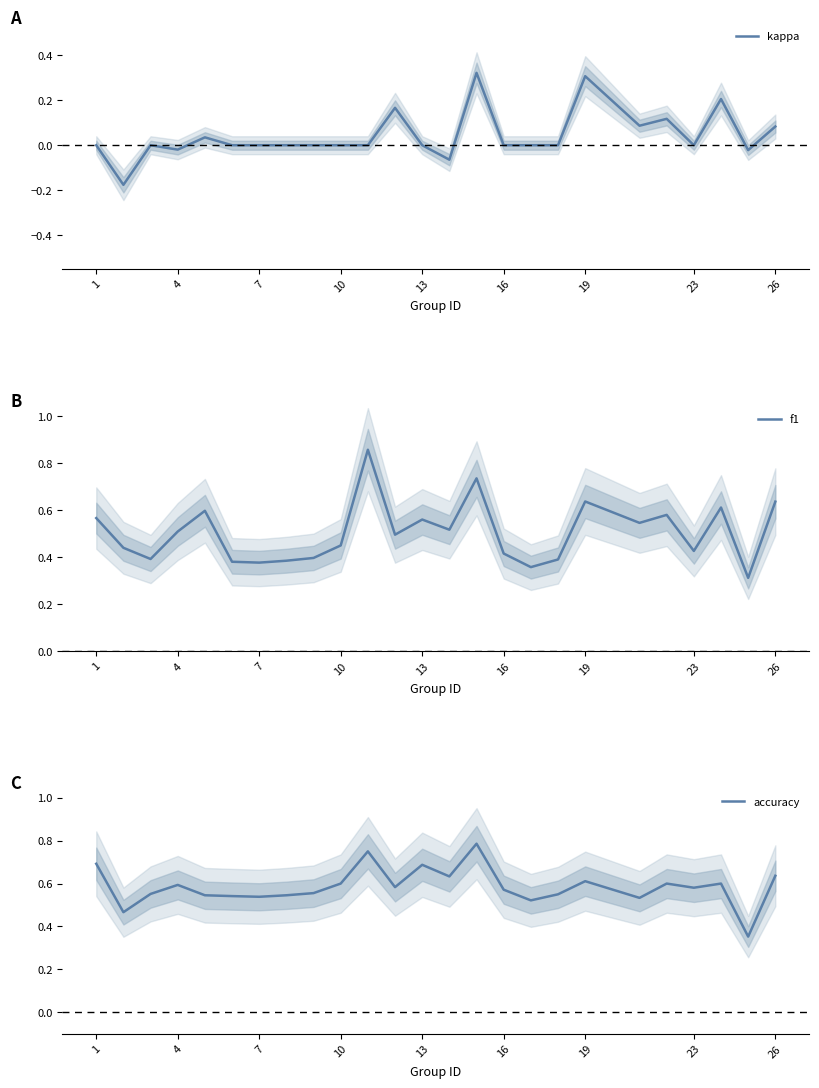

True or false: f1 has a value of 0.3 at 19.

False